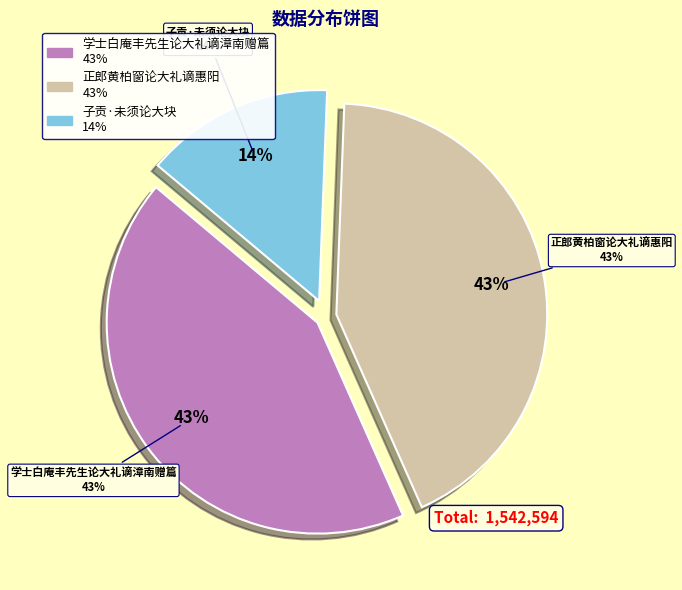

Is there any slice that represents more than half of the pie?

No